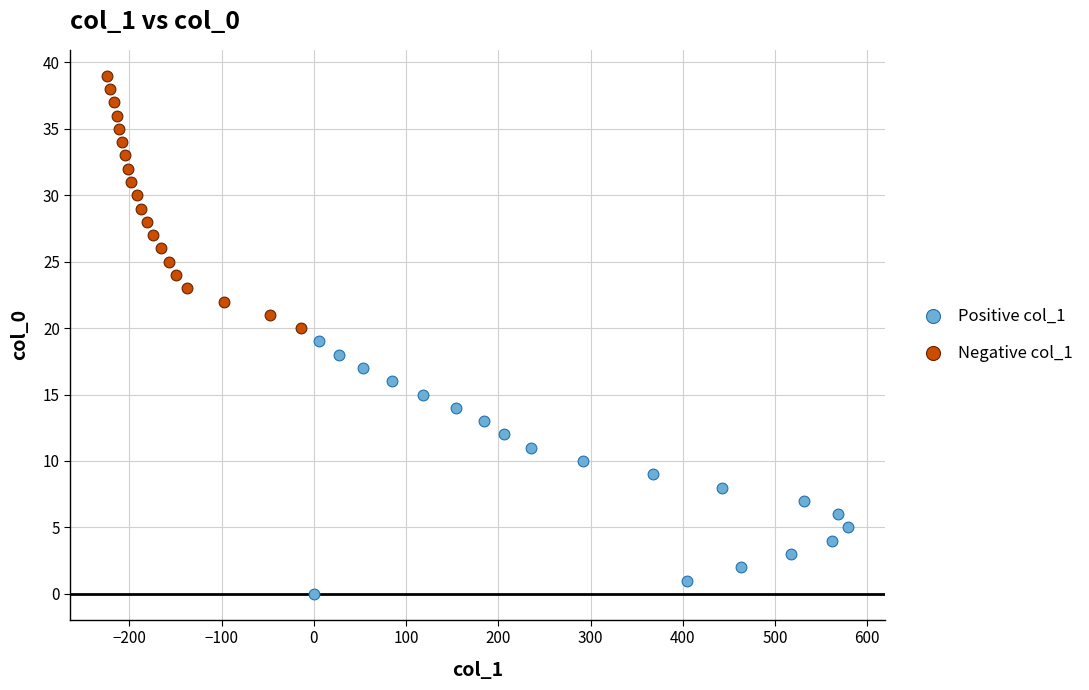

Which series contains the highest Y value?

Negative col_1